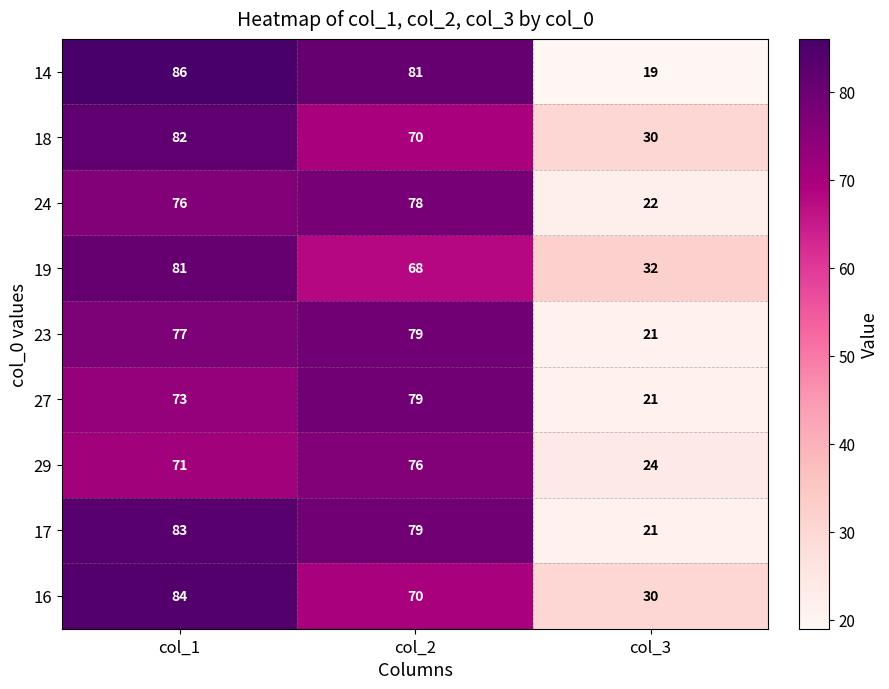

What is the smallest value displayed?

19